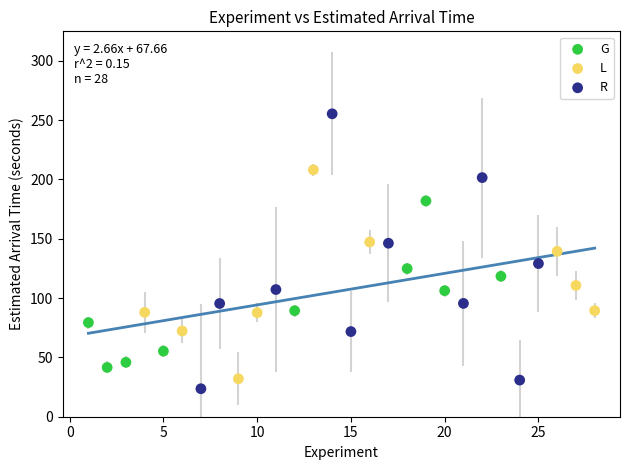

What are all the series names shown in the legend?

G, L, R